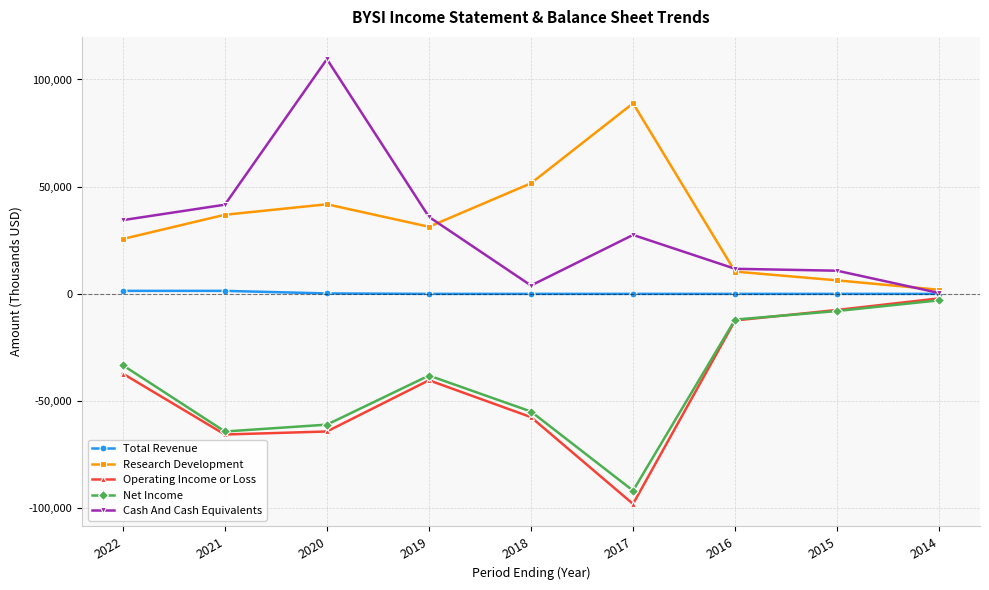

Is the value of Total Revenue at 2014 greater than the value of Research Development at 2022?

No